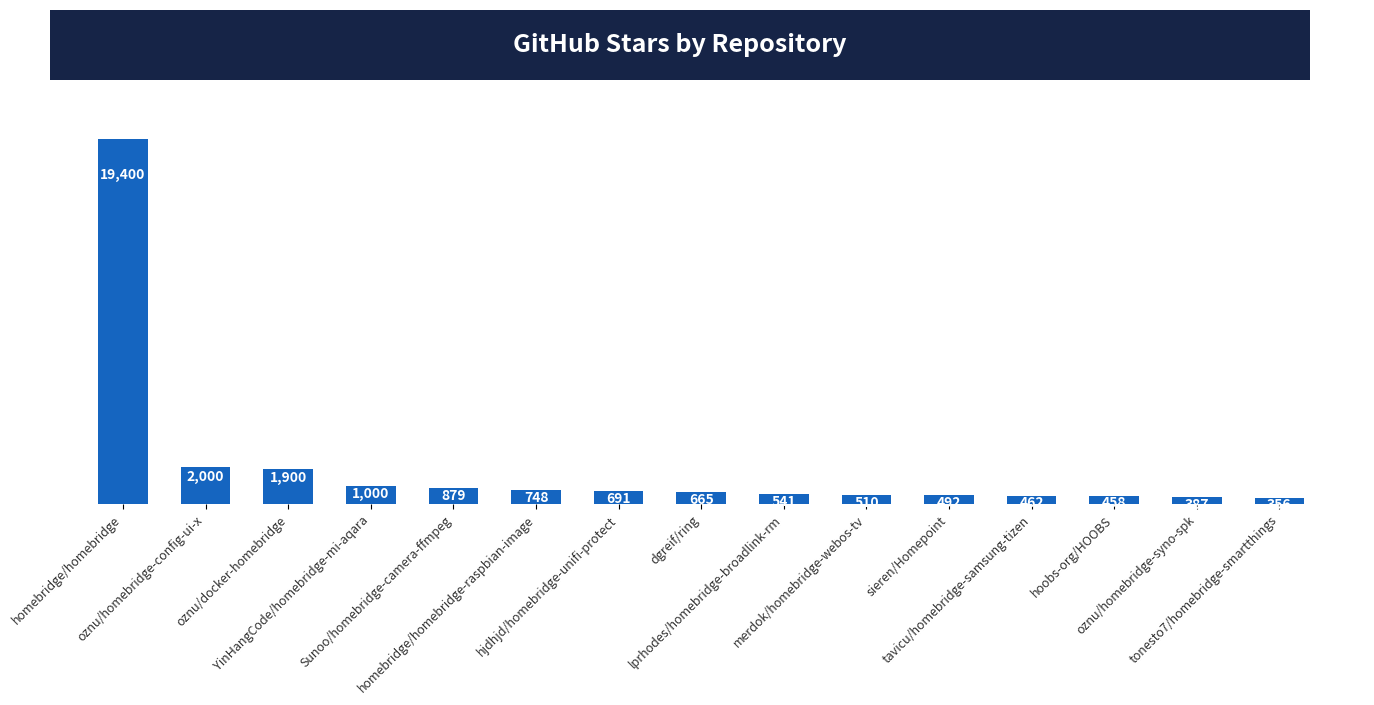

How many data points are less than 665?

7